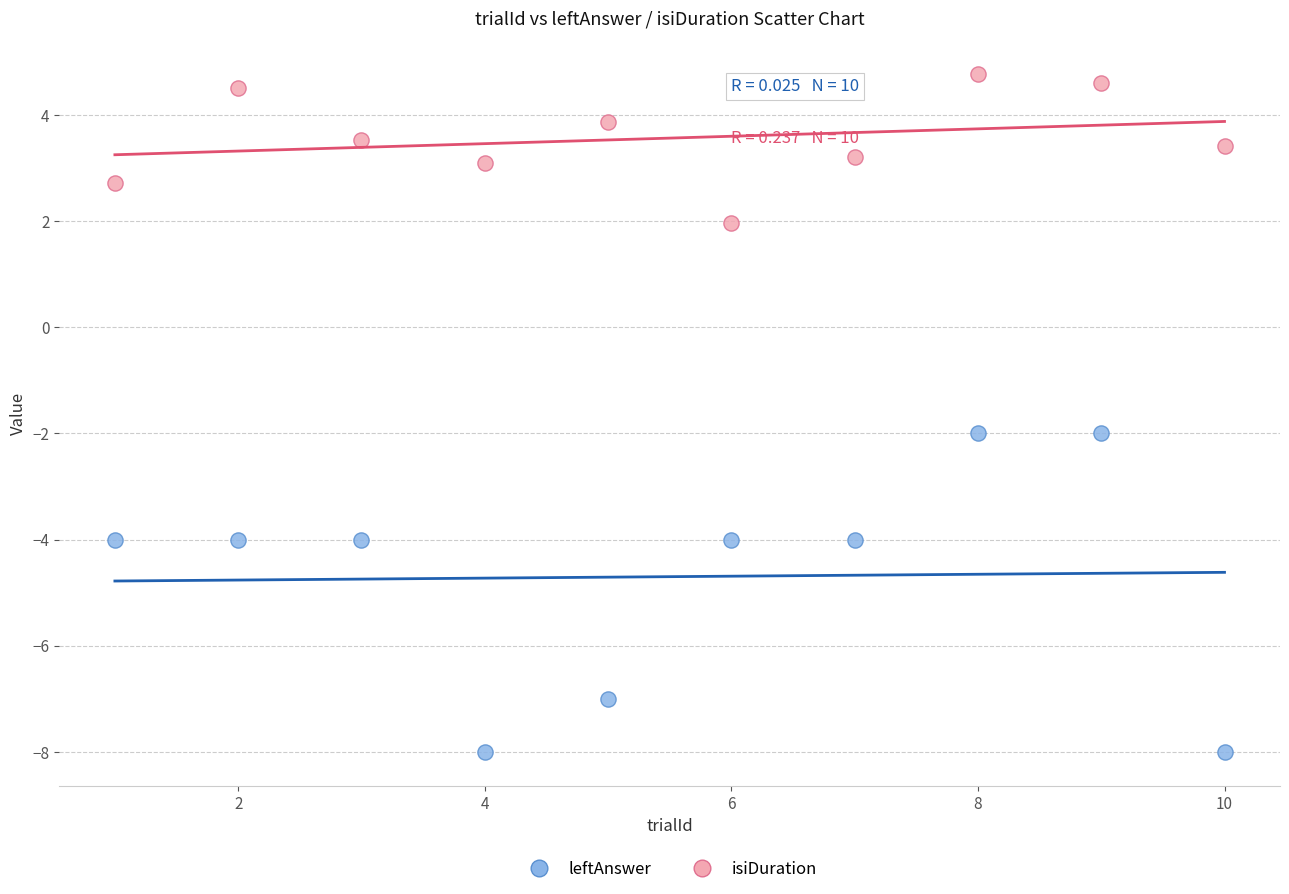

What are all the series names shown in the legend?

leftAnswer, isiDuration